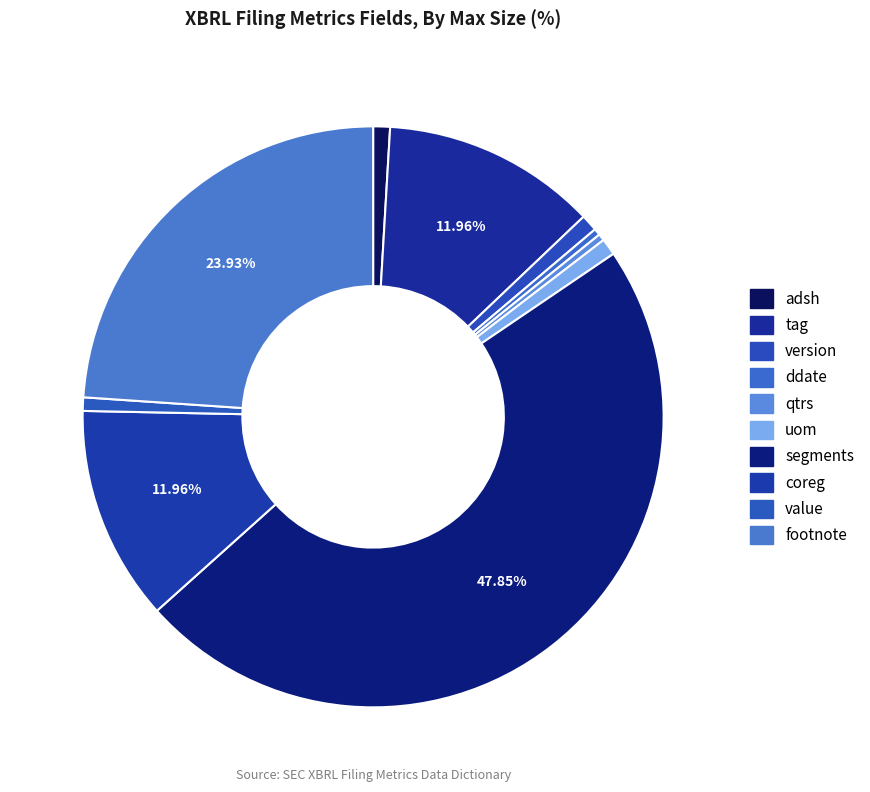

Combined, what portion of the pie is qtrs and coreg?

12.3%